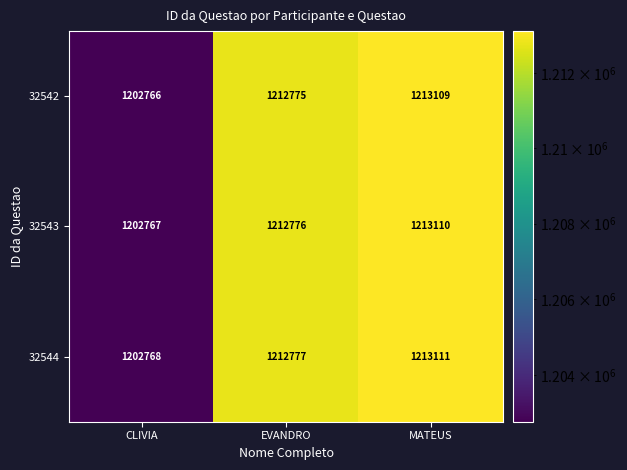

What is the total value across all series at CLIVIA?

3608301